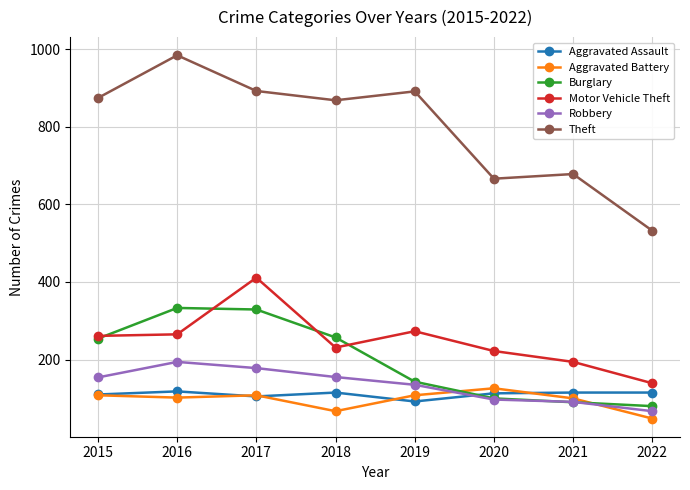

How many intersections are there between Aggravated Assault and Burglary?

1